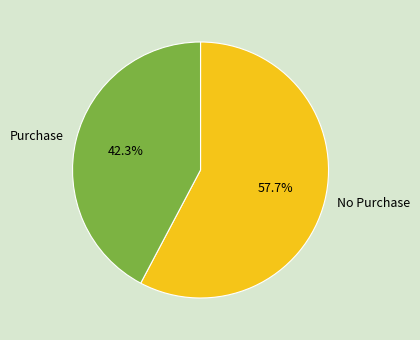

How many slices are in this pie chart?

2